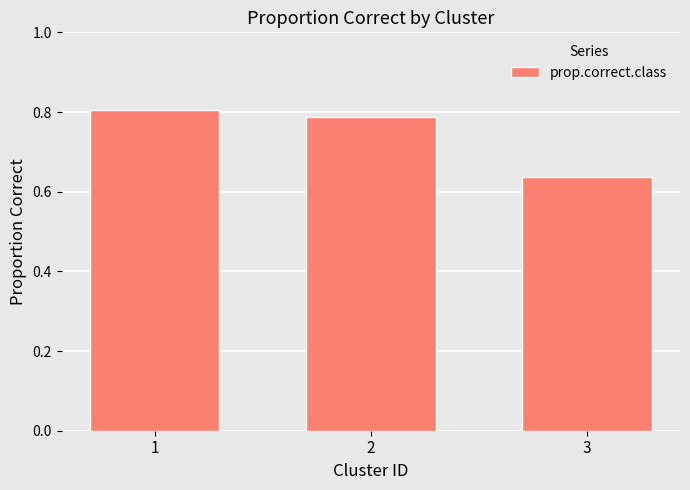

At which category does the chart reach its minimum across all series?

3